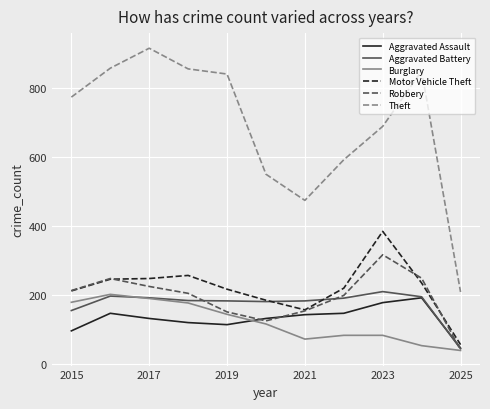

Which series has the largest total across all categories?

Theft